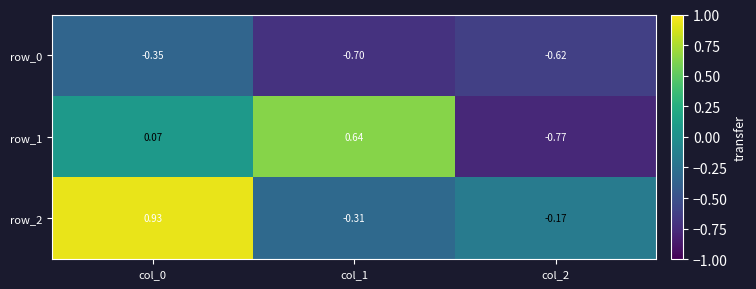

How many distinct data groups are displayed?

3